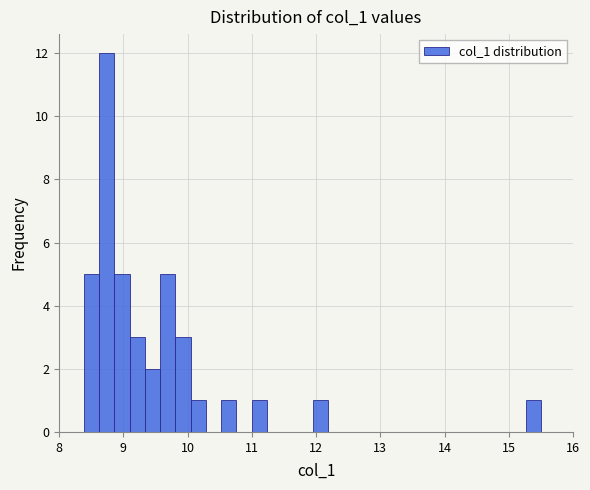

Around what value on the x-axis is the tallest bar? Give the approximate position of its centre, as read against the axis.

8.7